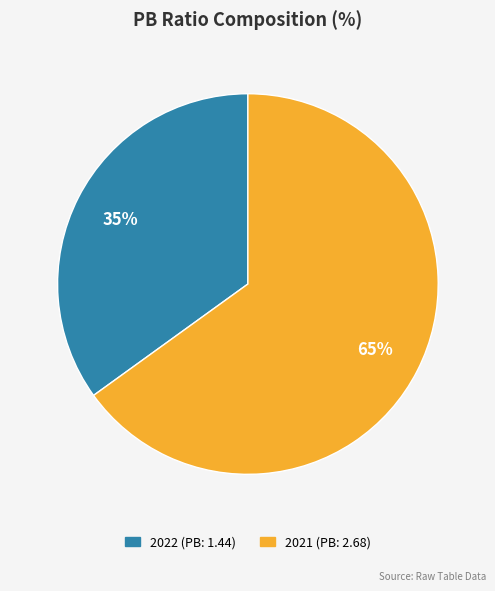

Which slice is the largest?

2021 (PB: 2.68)